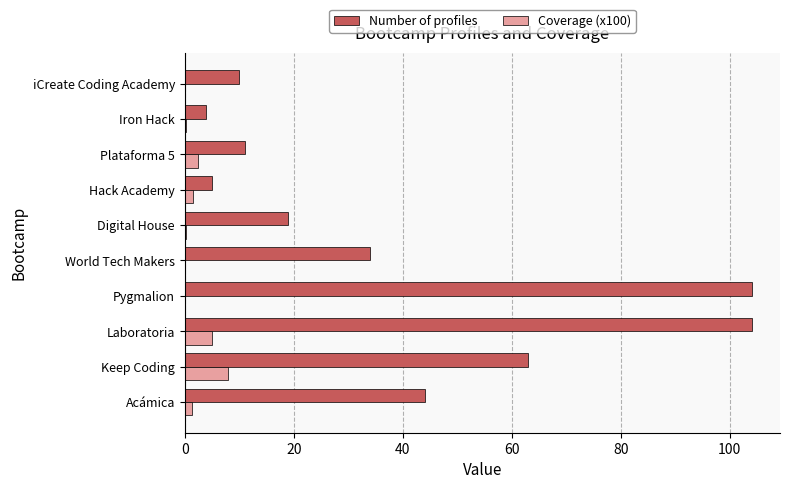

Is it true that Coverage (x100) equals 4.7 at World Tech Makers?

False